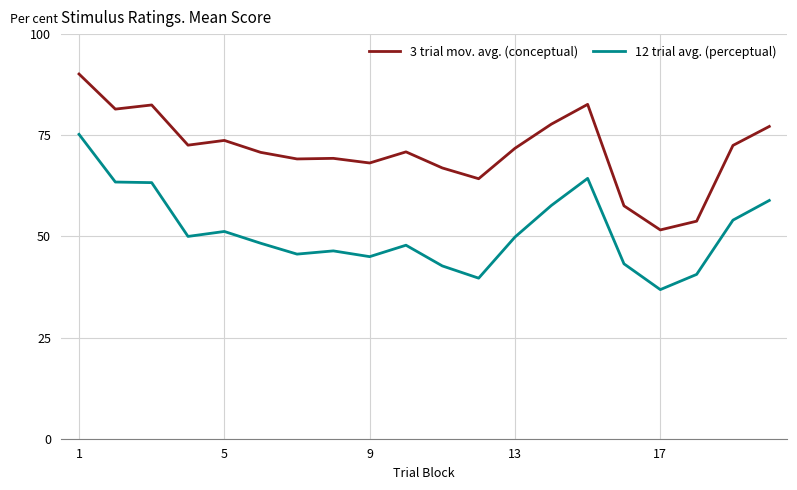

What is the minimum value shown in the chart?

36.9